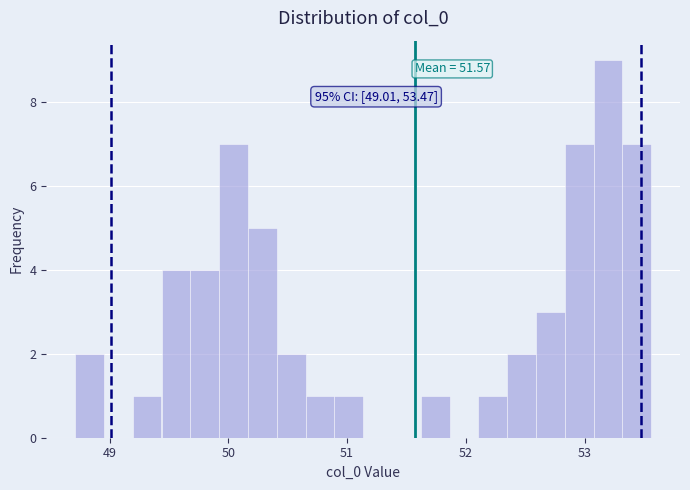

Around what value on the x-axis is the tallest bar? Give the approximate position of its centre, as read against the axis.

53.2